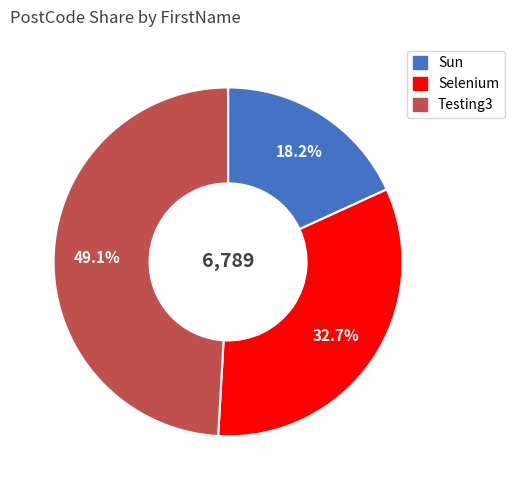

Does Selenium account for over 50% of the chart?

No